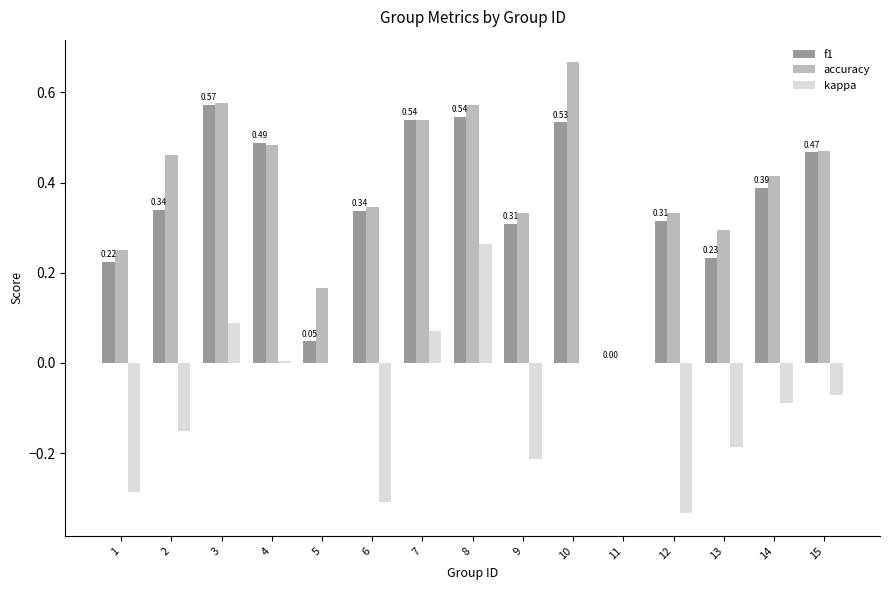

Which series has the largest range (max minus min)?

accuracy